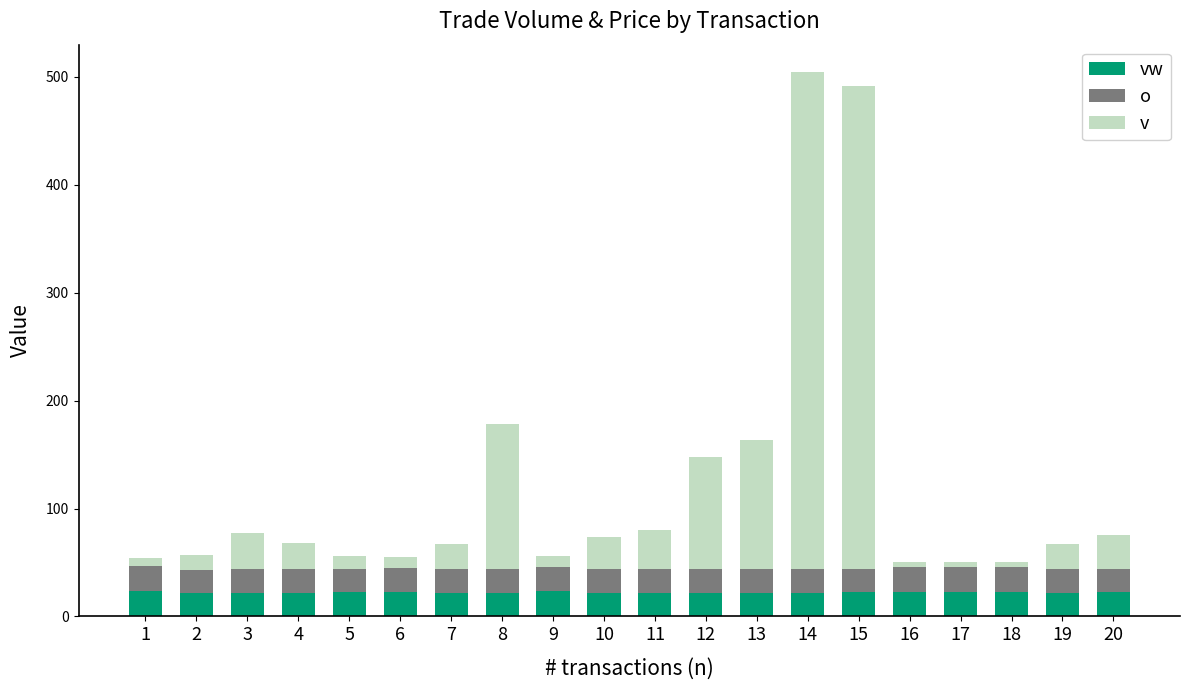

Does the chart contain stacked bars?

Yes